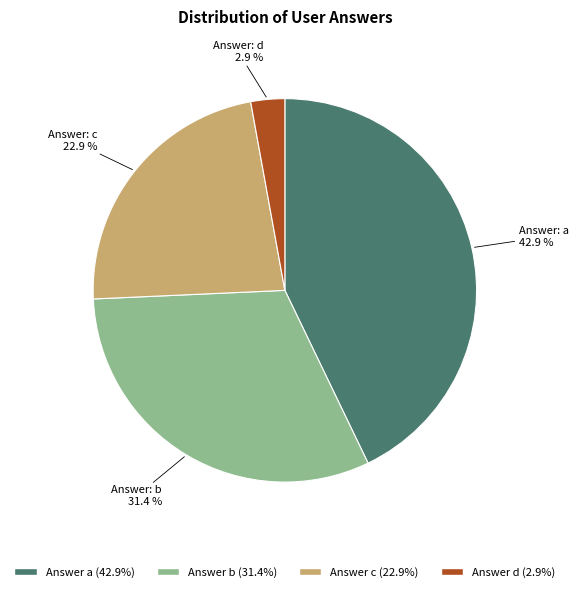

Is there a majority slice in this chart?

No